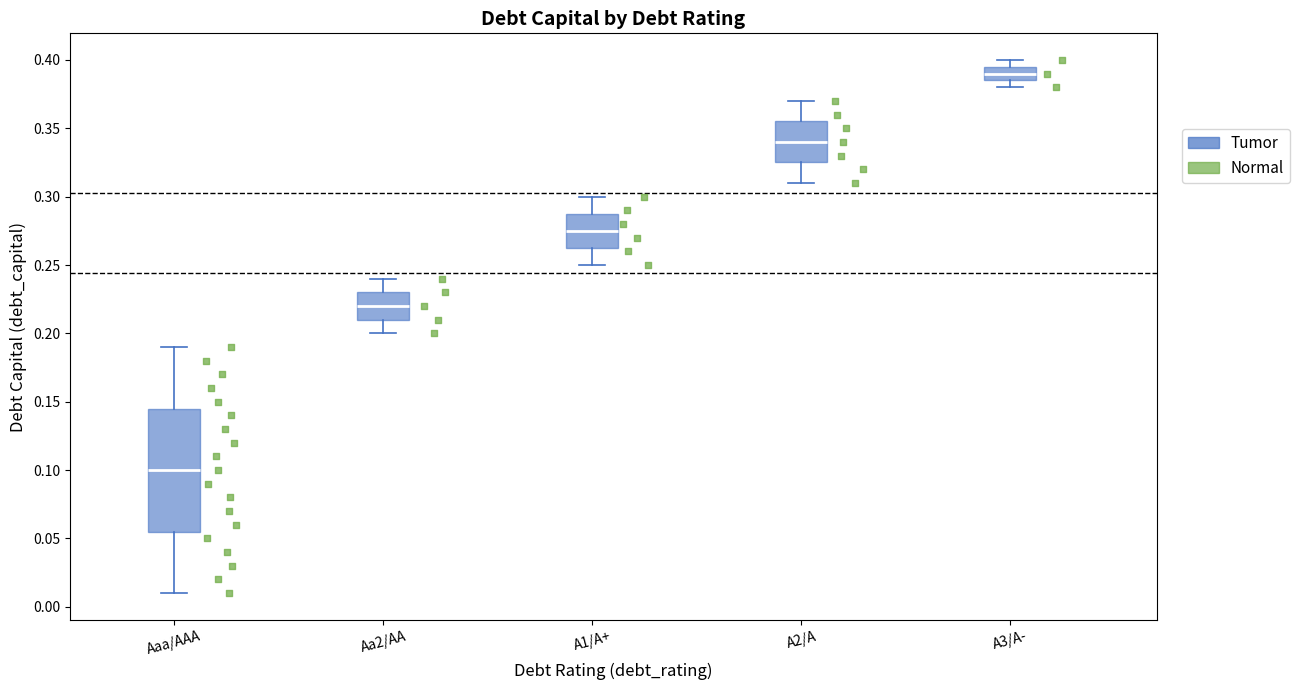

Reading left to right, transcribe this box plot: for each box, give where its median line is, the range the box spans, and where its two whiskers end, as read against the y-axis. The values are not printed on the chart, so give them approximately, as read against the axis.

Aaa/AAA: median 0.100, box 0.055 to 0.145, whiskers 0.010 to 0.190
Aa2/AA: median 0.220, box 0.210 to 0.230, whiskers 0.200 to 0.240
A1/A+: median 0.275, box 0.265 to 0.290, whiskers 0.250 to 0.300
A2/A: median 0.340, box 0.325 to 0.355, whiskers 0.310 to 0.370
A3/A-: median 0.390, box 0.385 to 0.395, whiskers 0.380 to 0.400